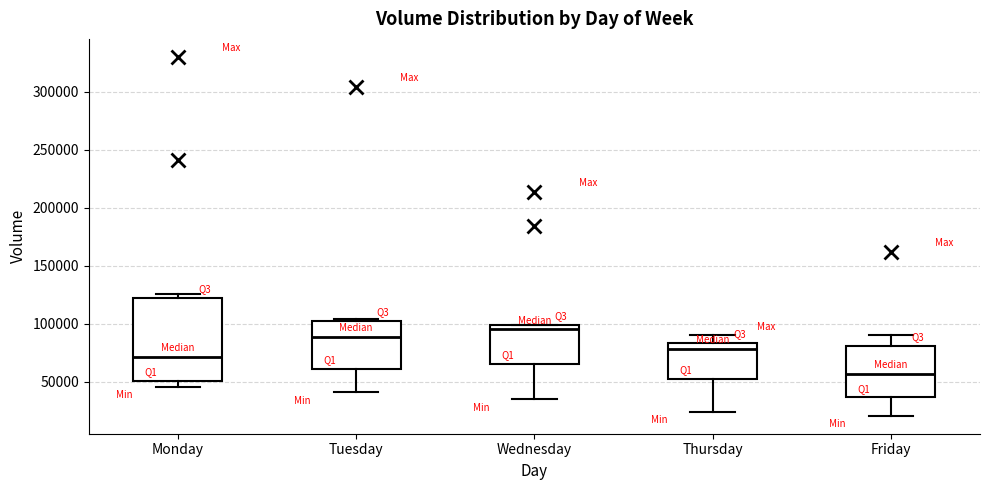

Reading left to right, read every box against the y-axis: the position of its median line, the range the box covers, and the ends of its whiskers. The values are not printed on the chart, so give them approximately, as read against the axis.

Monday: median 70000, box 50000 to 120000, whiskers 45000 to 125000
Tuesday: median 90000, box 60000 to 100000, whiskers 40000 to 105000
Wednesday: median 95000, box 65000 to 100000, whiskers 35000 to 100000
Thursday: median 80000, box 55000 to 85000, whiskers 25000 to 90000
Friday: median 55000, box 35000 to 80000, whiskers 20000 to 90000